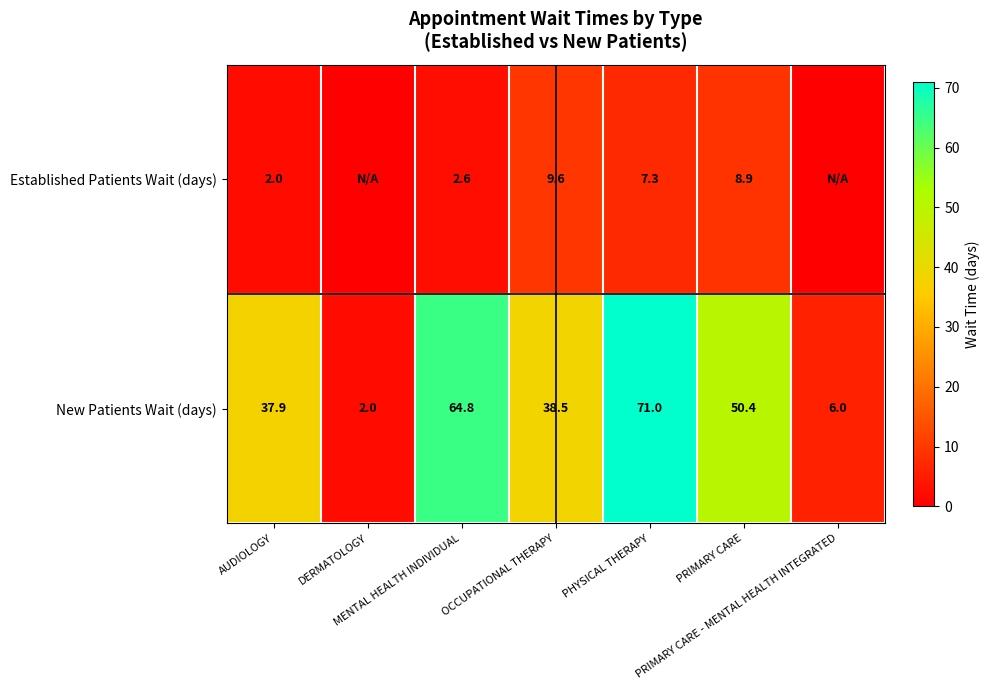

What is the sum of all New Patients Wait (days) values?

270.6